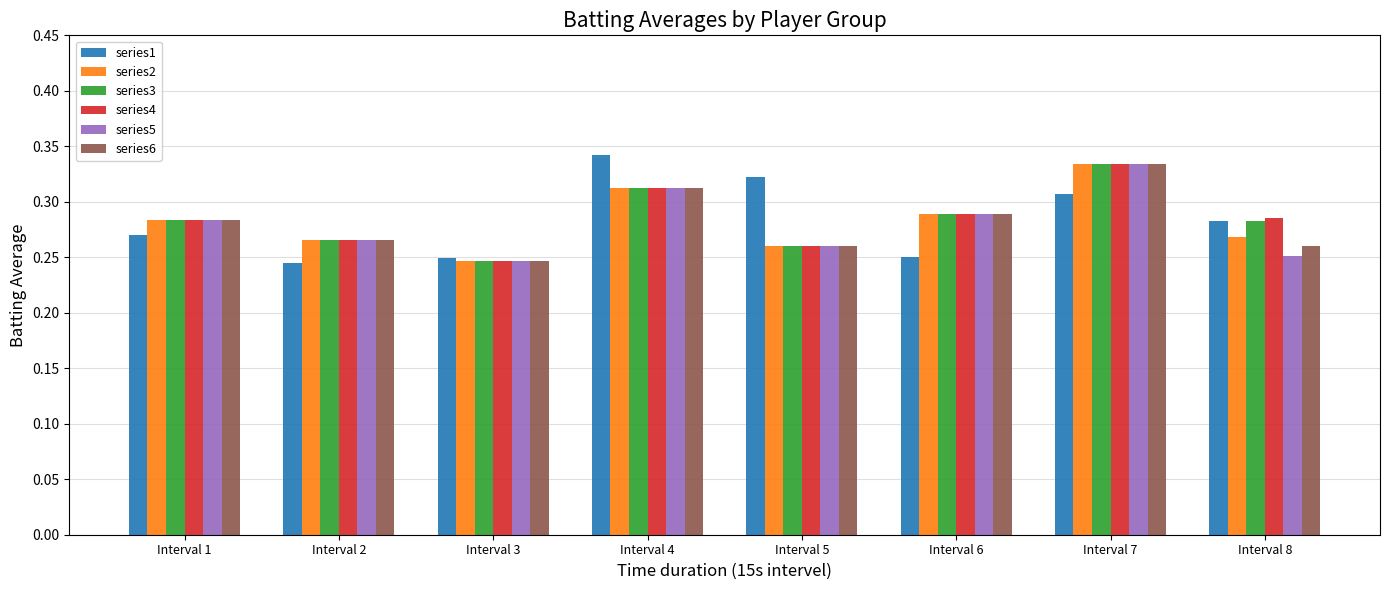

At which category is the sum across all series the highest?

Interval 7